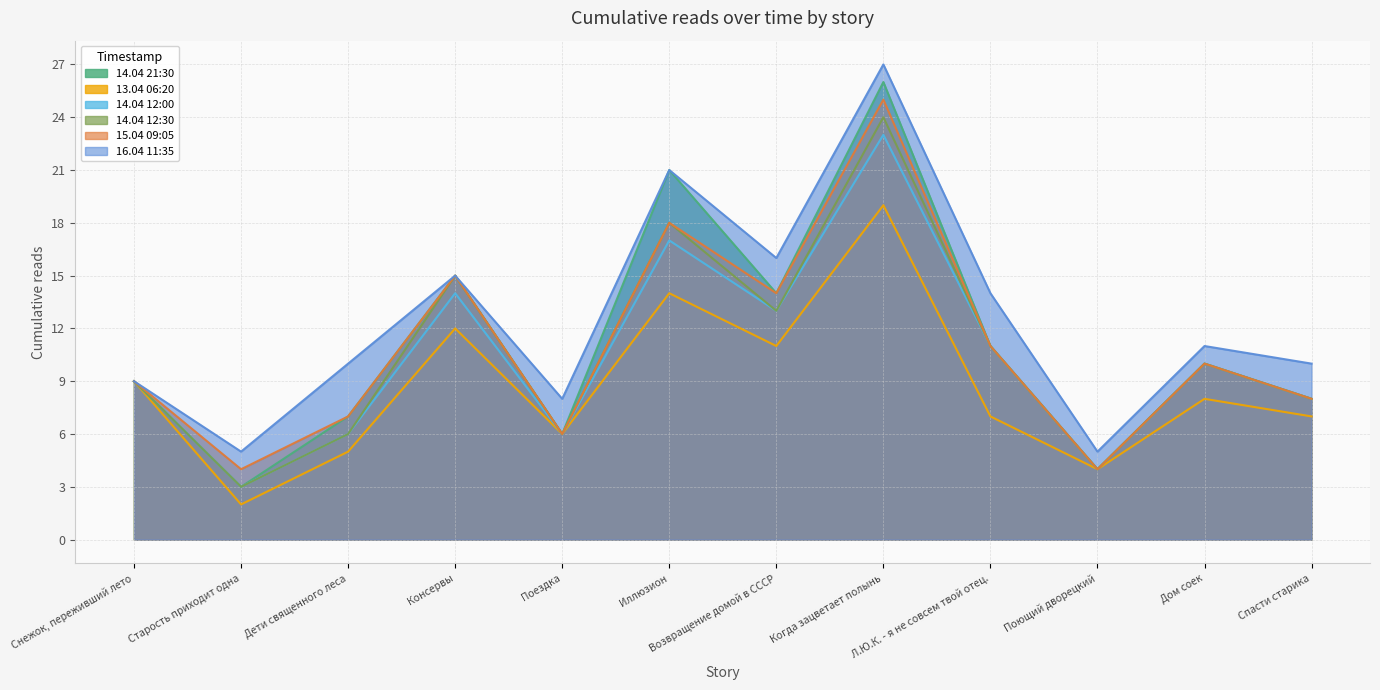

What is the maximum value for 14.04 12:00?

23